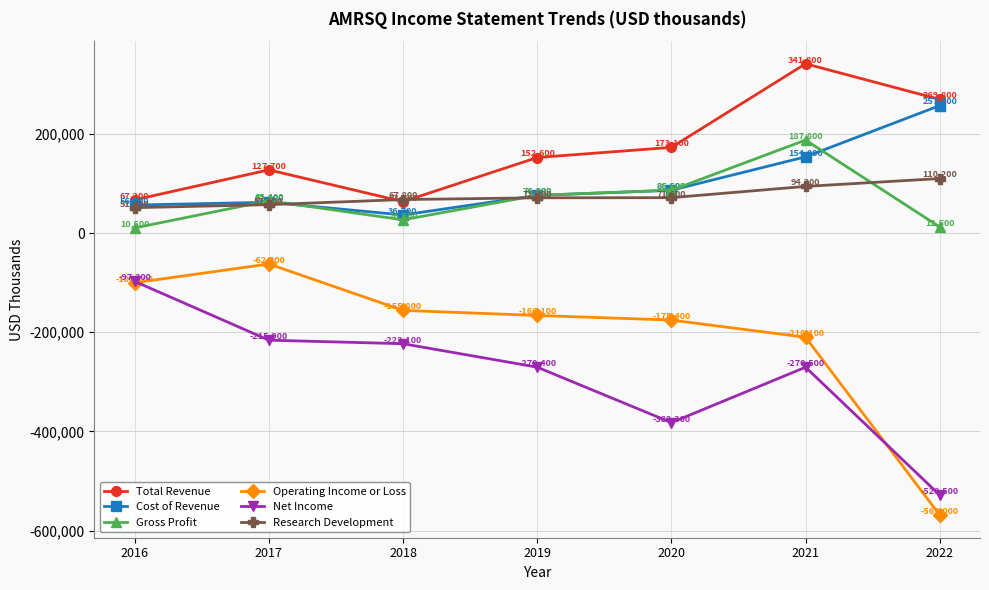

At 2016, list the series in order from smallest to largest.

Operating Income or Loss, Net Income, Gross Profit, Research Development, Cost of Revenue, Total Revenue